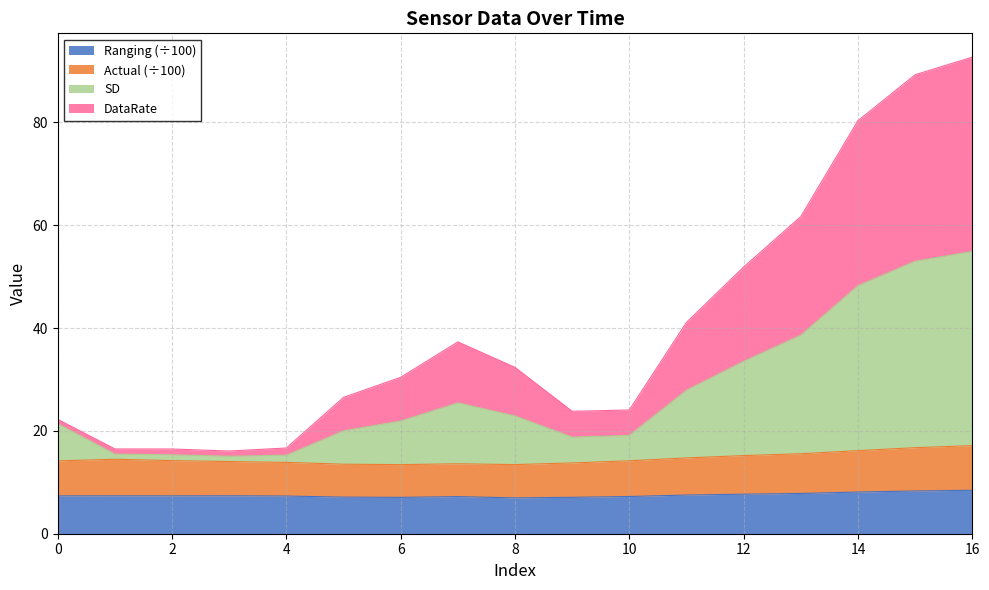

Does the chart display data point markers on the line(s)?

No